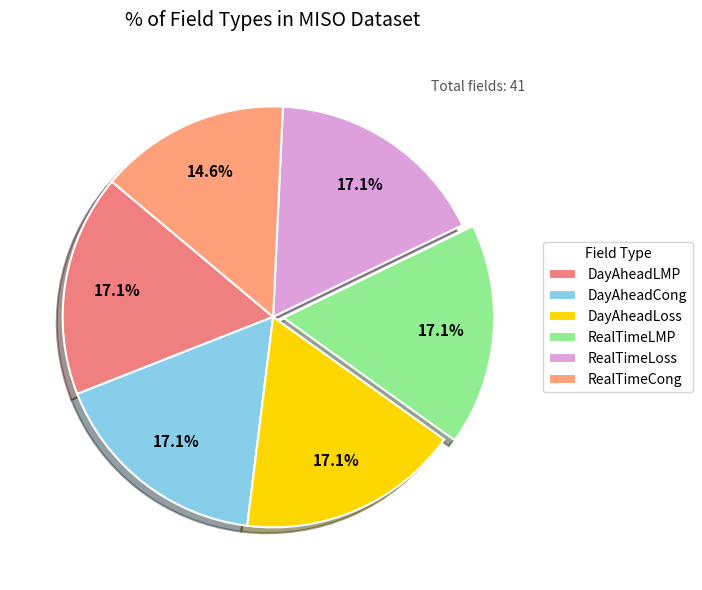

What percentage is the RealTimeLMP slice, to the nearest percent?

17%